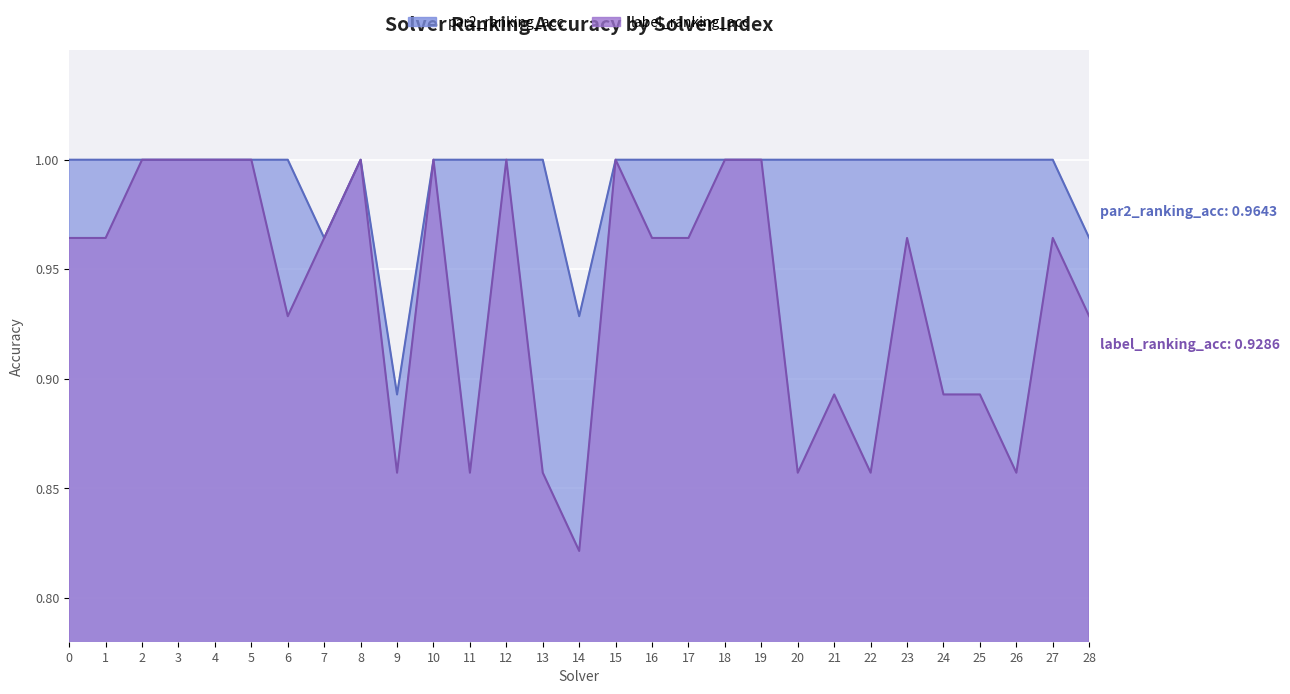

Where is the first local minimum for label_ranking_acc?

6